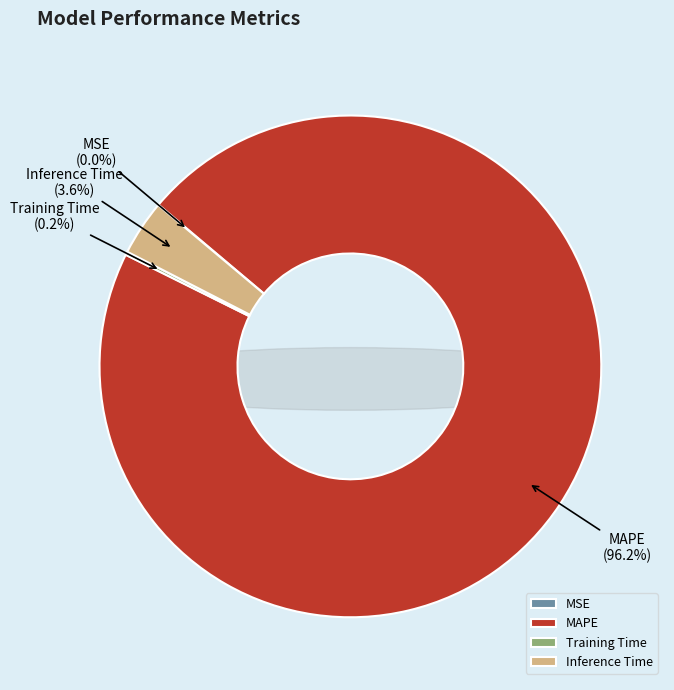

What is the majority slice?

MAPE